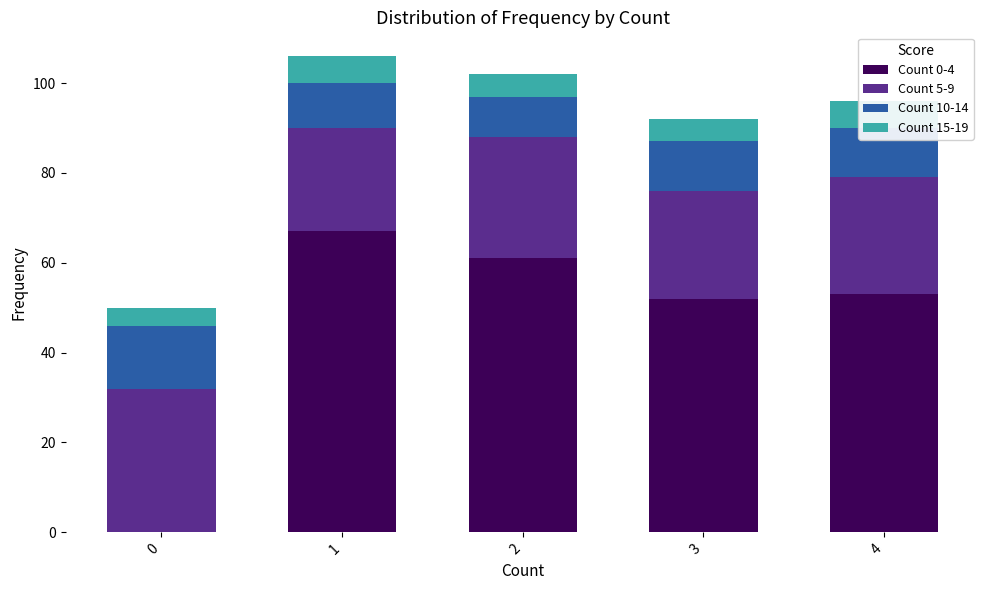

Where is Count 10-14 nearest to the value 11?

3